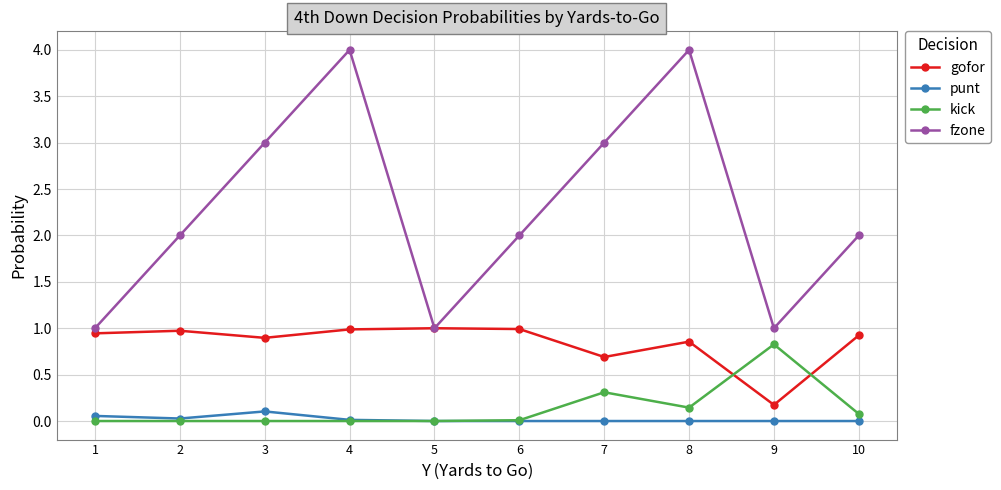

The gofor series shows 1.0 at 7. True or false?

False